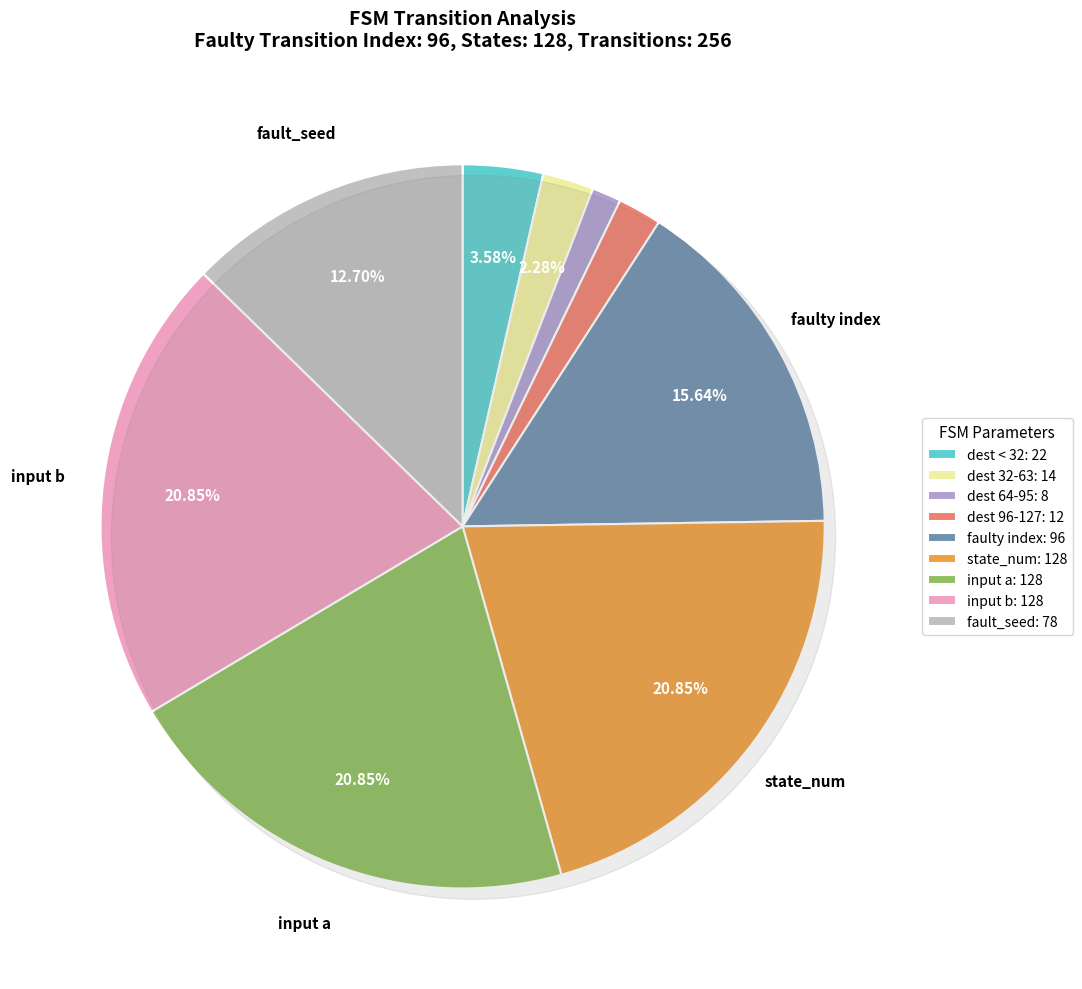

Does state 12 represent more than half of the total?

No